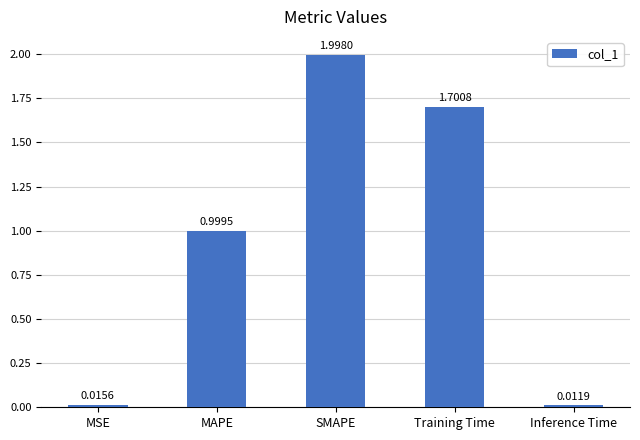

How many series are shown in this chart?

1